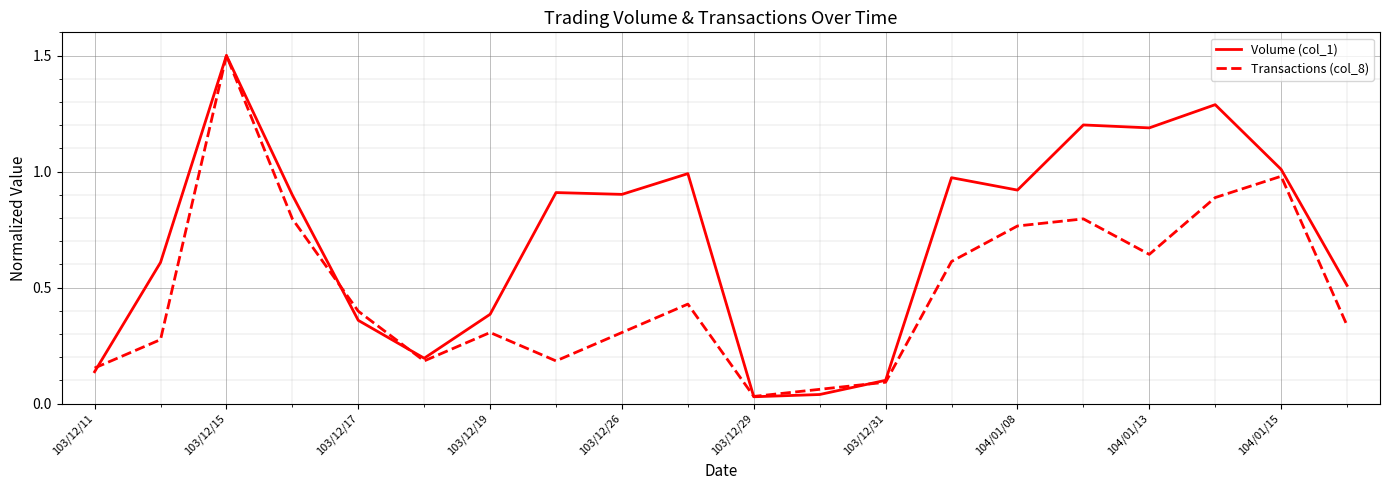

What is the maximum value for Transactions (col_8)?

1.5